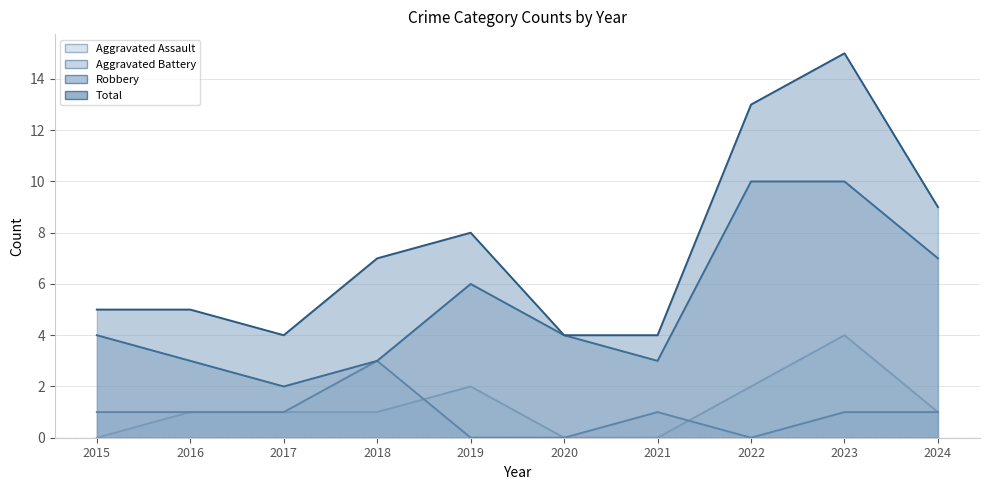

Reading left to right, extract all data points from this chart.

Aggravated Assault: 0	1	1	1	2	0	0	2	4	1
Aggravated Battery: 1	1	1	3	0	0	1	0	1	1
Robbery: 4	3	2	3	6	4	3	10	10	7
Total: 5	5	4	7	8	4	4	13	15	9